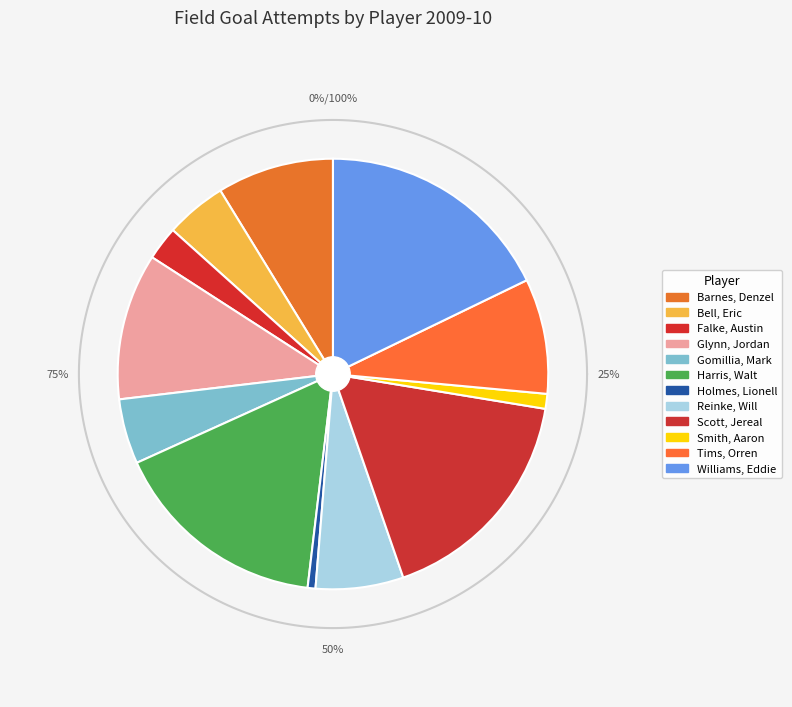

Which category has the biggest portion of the pie?

Williams, Eddie